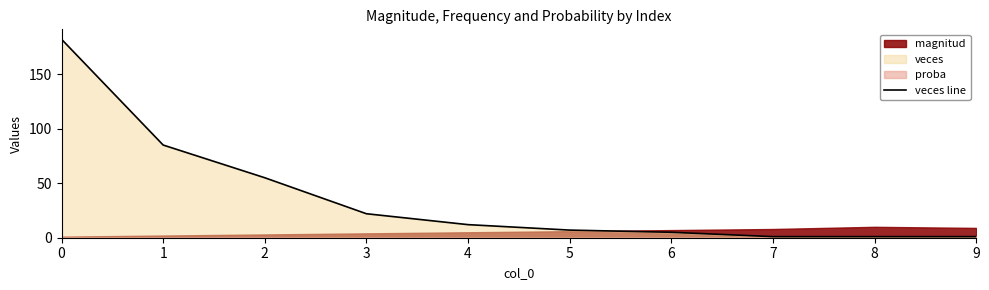

Read the value at 2, to the nearest 5.

55